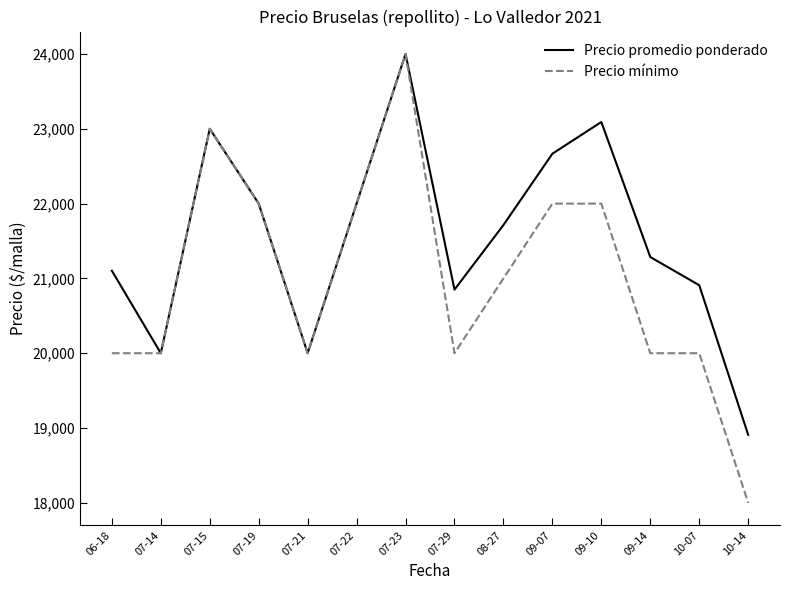

At which label does Precio promedio ponderado first exceed 21714?

07-15